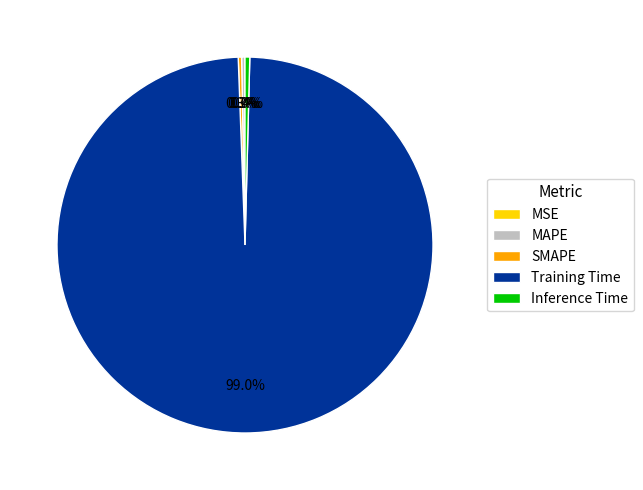

Which has a higher value, MSE or MAPE?

MAPE